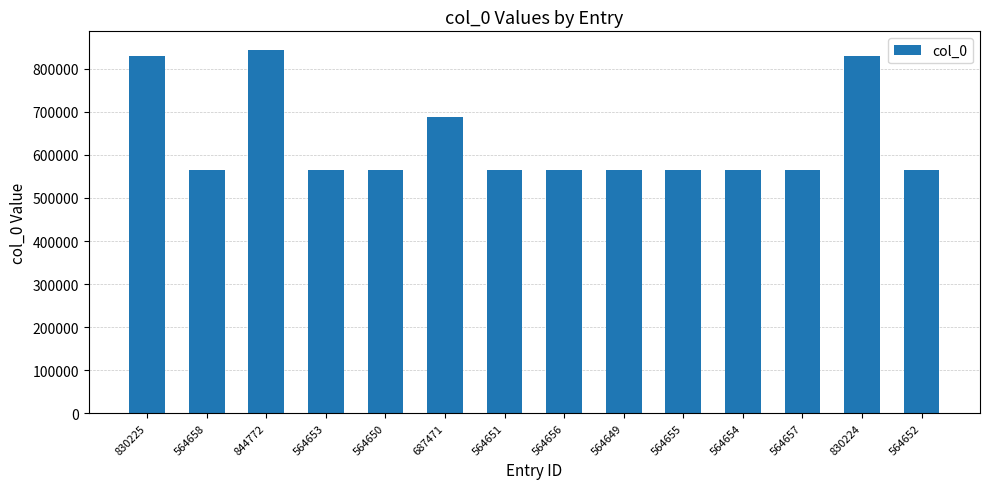

What is the label of the 13th bar from the left?

830224